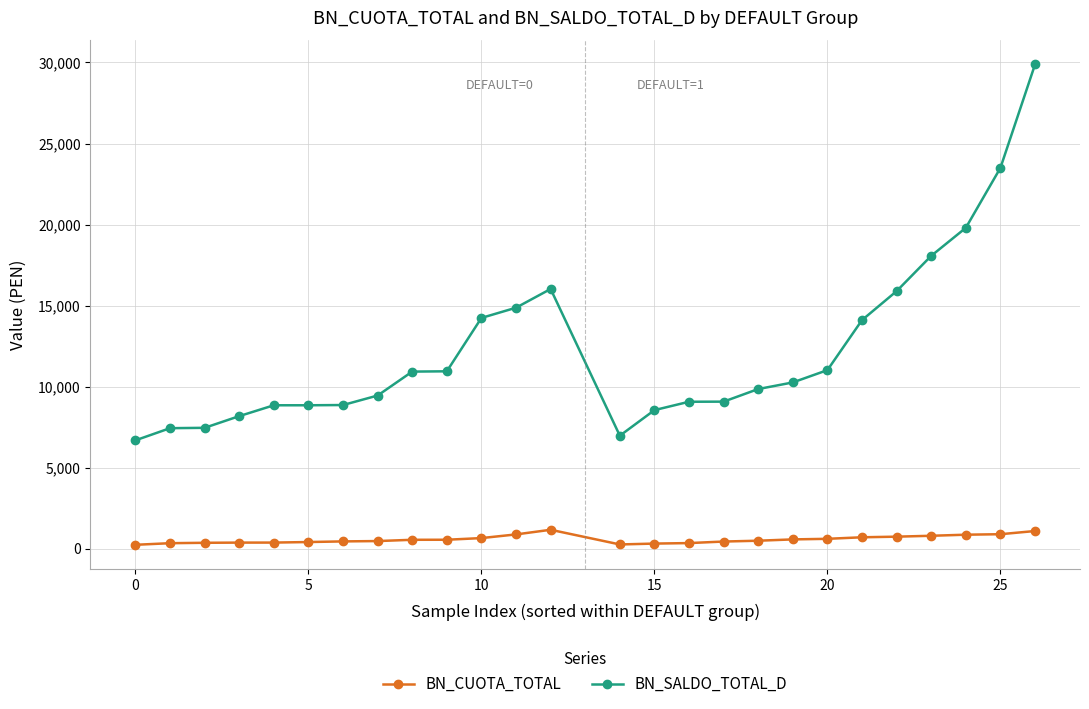

Which series has the largest range (max minus min)?

BN_SALDO_TOTAL_D